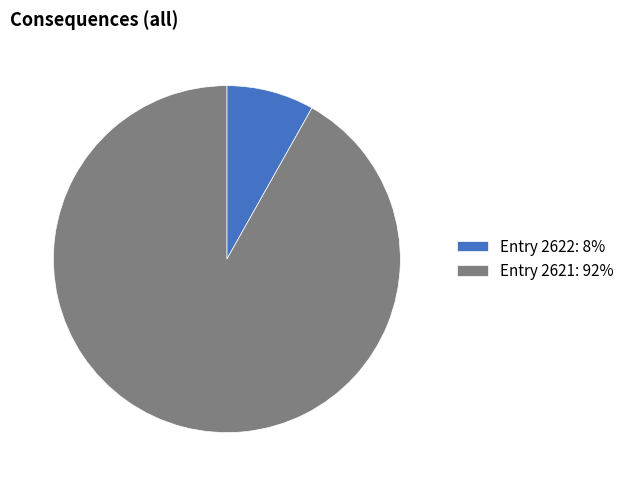

Count the number of slices in the pie.

2